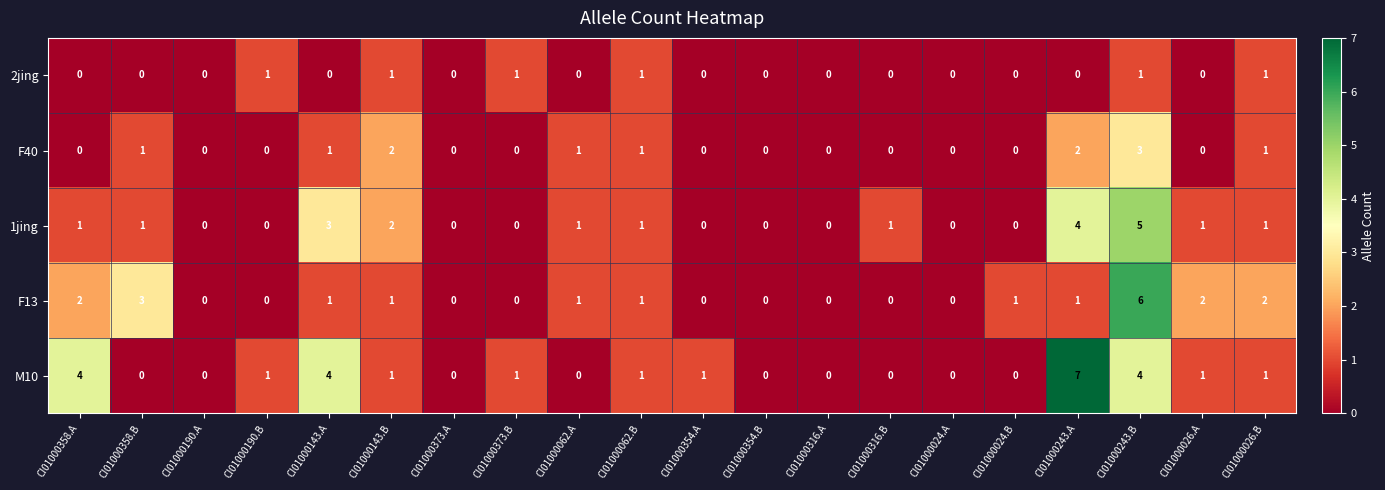

How many series are shown in this chart?

5